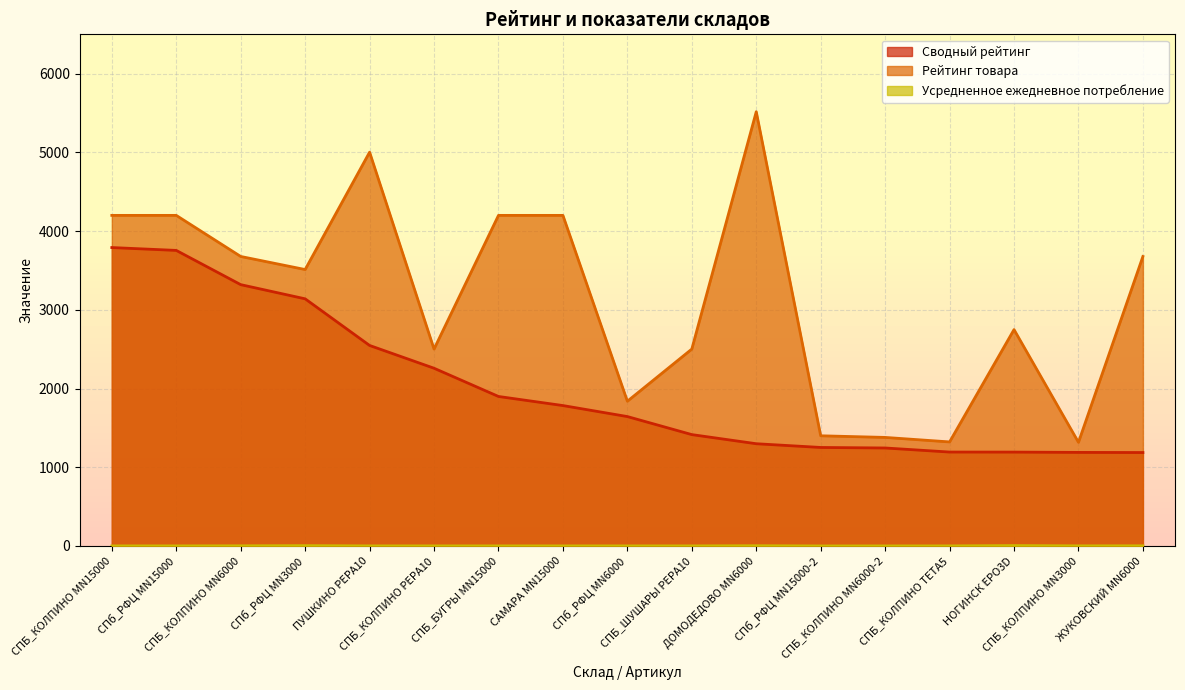

True or false: Сводный рейтинг and Рейтинг товара intersect in this chart.

False